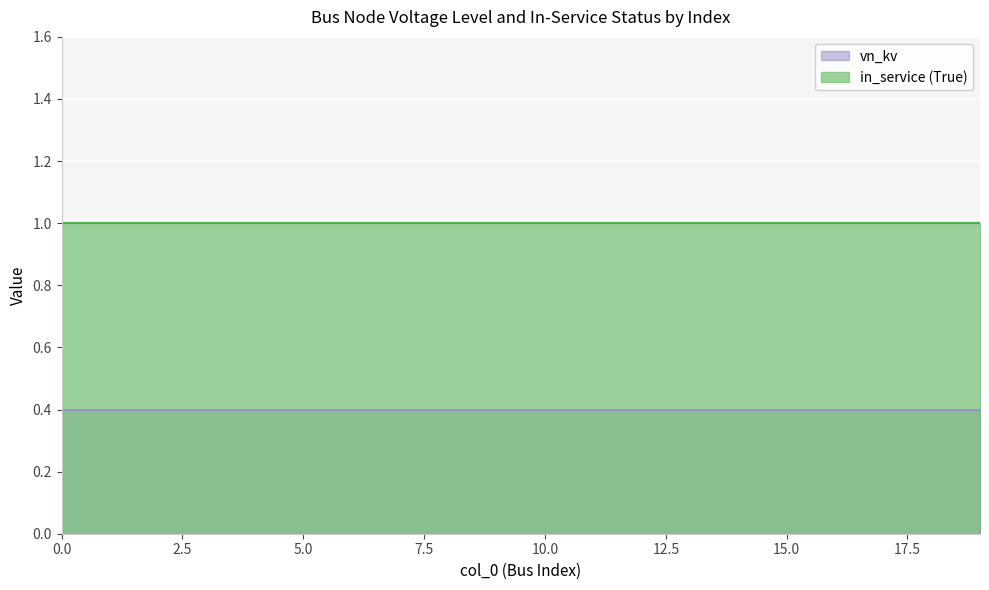

True or false: vn_kv has a value of 0.5 at 11.

False